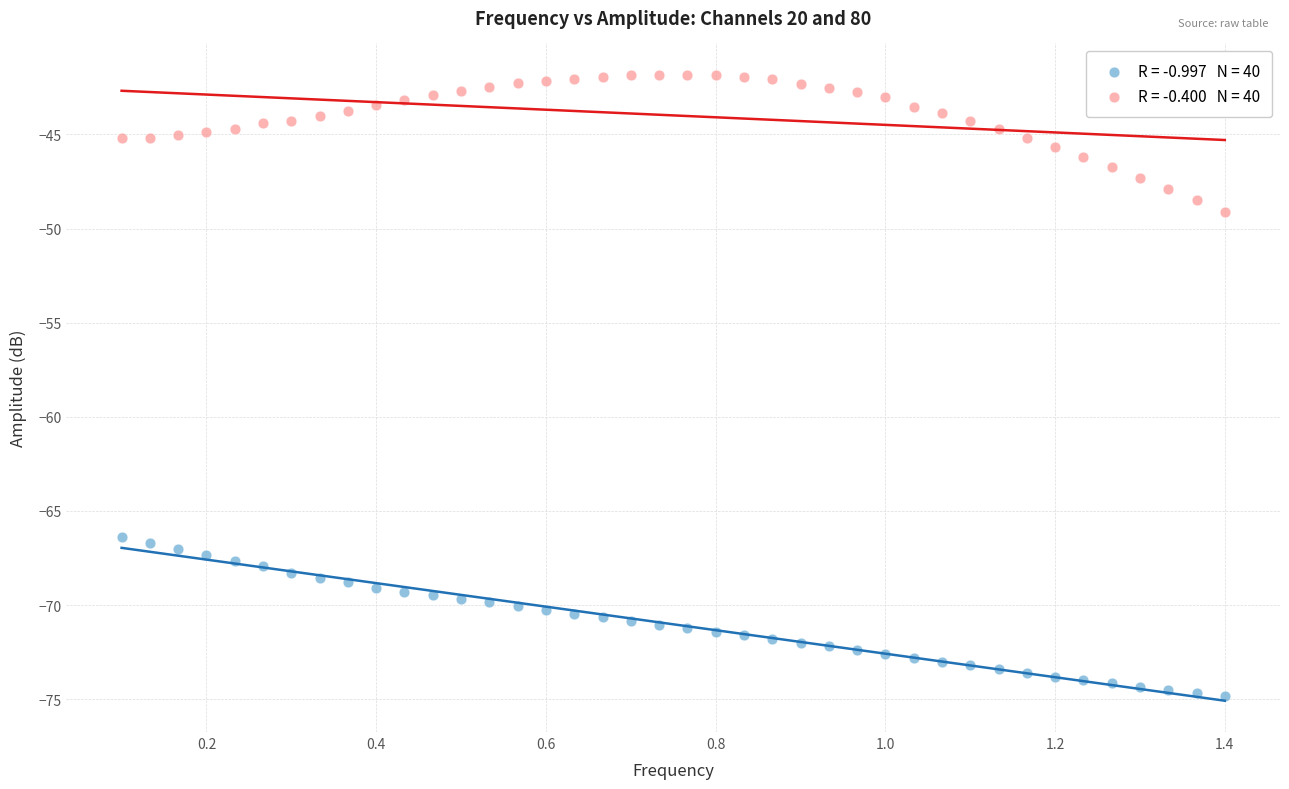

Across all data points, what is the range of X values (max minus min)?

1.3